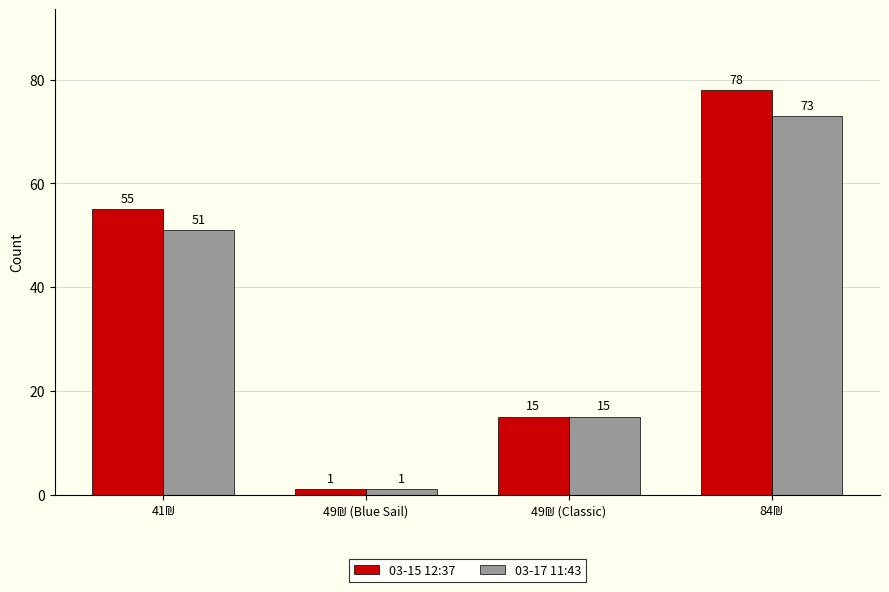

Count the 03-17 11:43 values in the range 15 to 73.

3